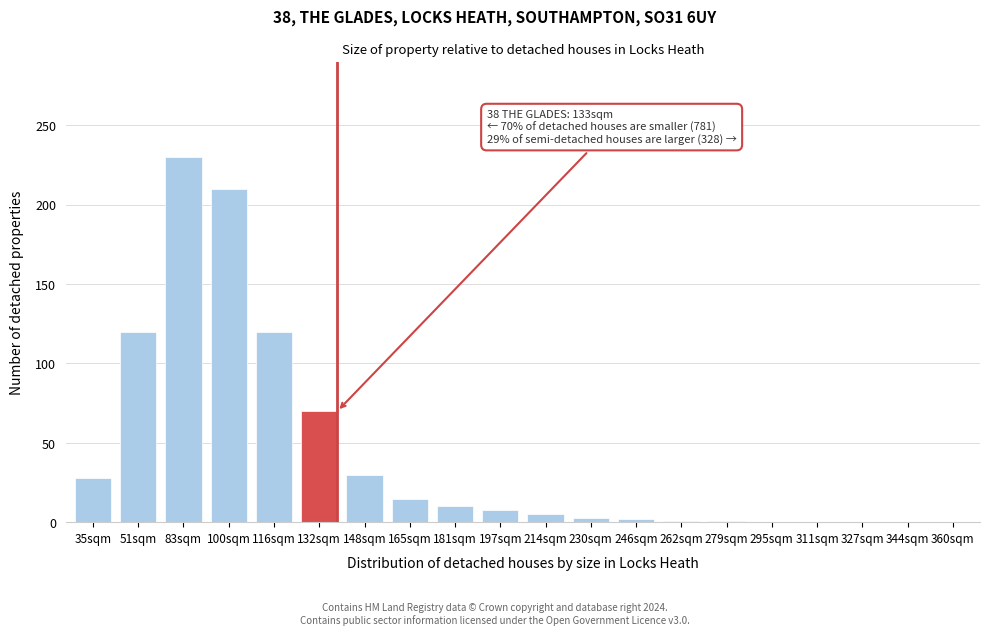

What is the change in value from 132sqm to 360sqm?

-70